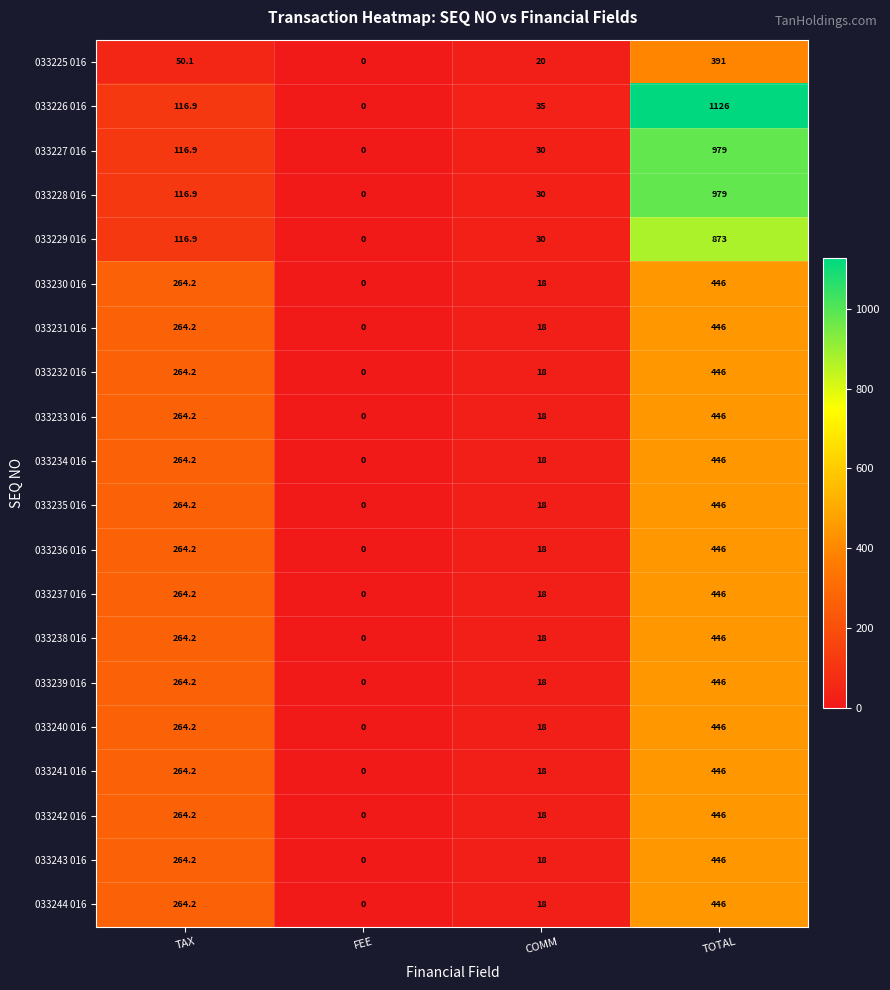

What is the difference between the 033238 016 values at COMM and TOTAL?

428.0